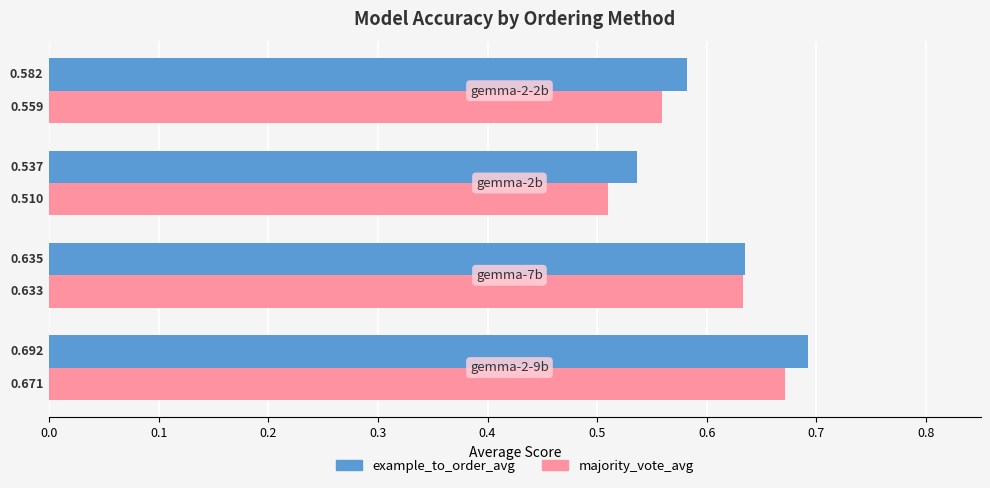

Which series has the widest spread of values?

majority_vote_avg